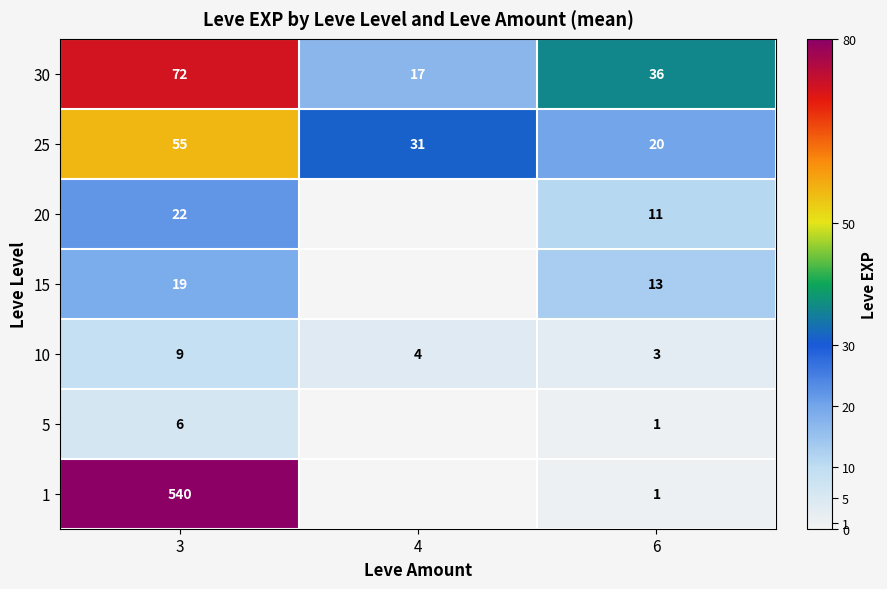

What is the difference between the highest and lowest values at 3?

534